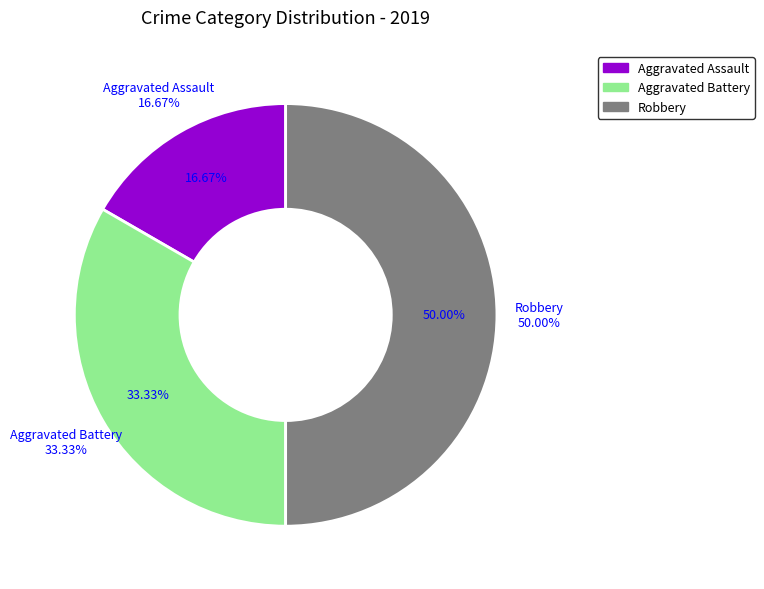

To the nearest percent, what portion does Aggravated Assault represent?

17%